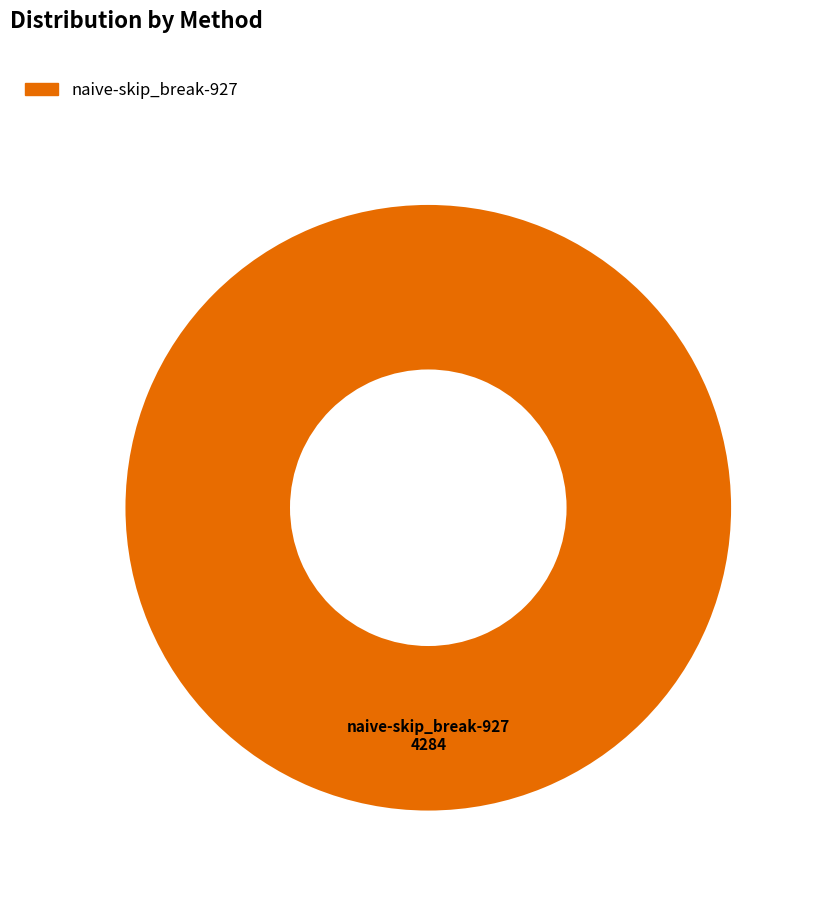

Rank the categories by value from highest to lowest.

naive-skip_break-927